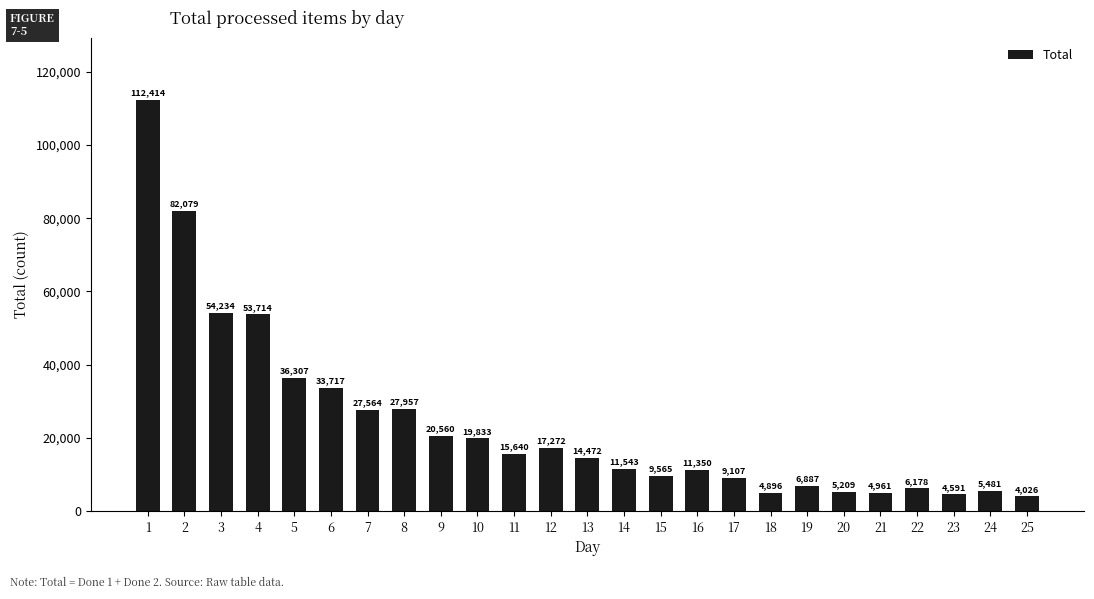

How many data points are less than 14472?

12